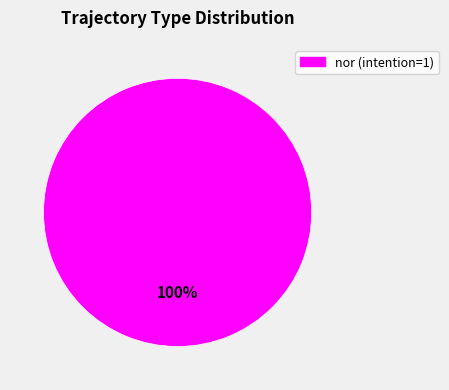

Does any single category account for the majority?

Yes